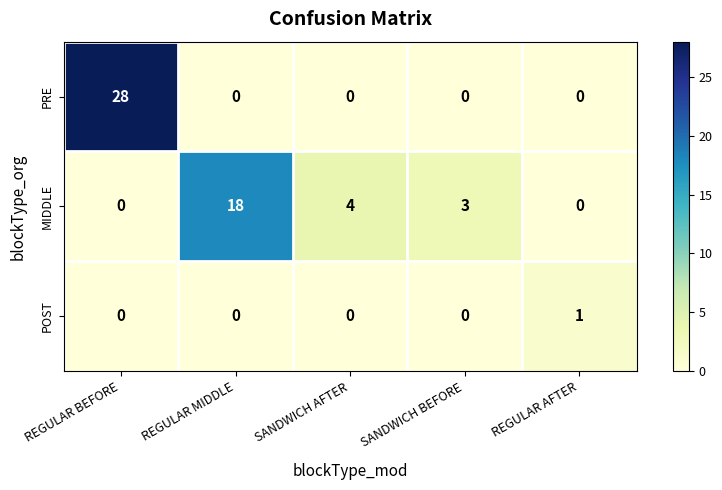

What is the spread (max minus min) of values at REGULAR BEFORE?

28